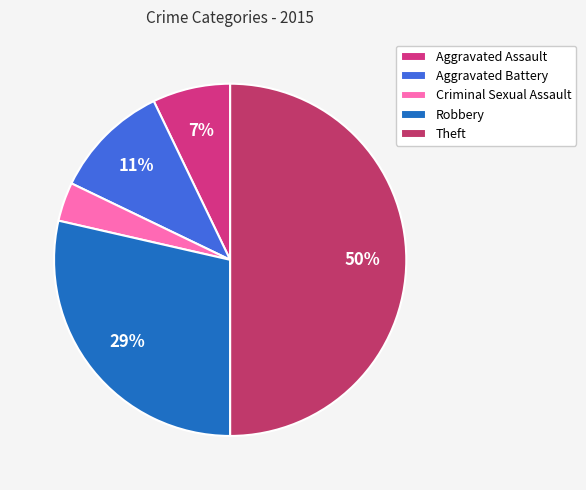

To the nearest percent, what percentage of the pie is Aggravated Assault?

7%